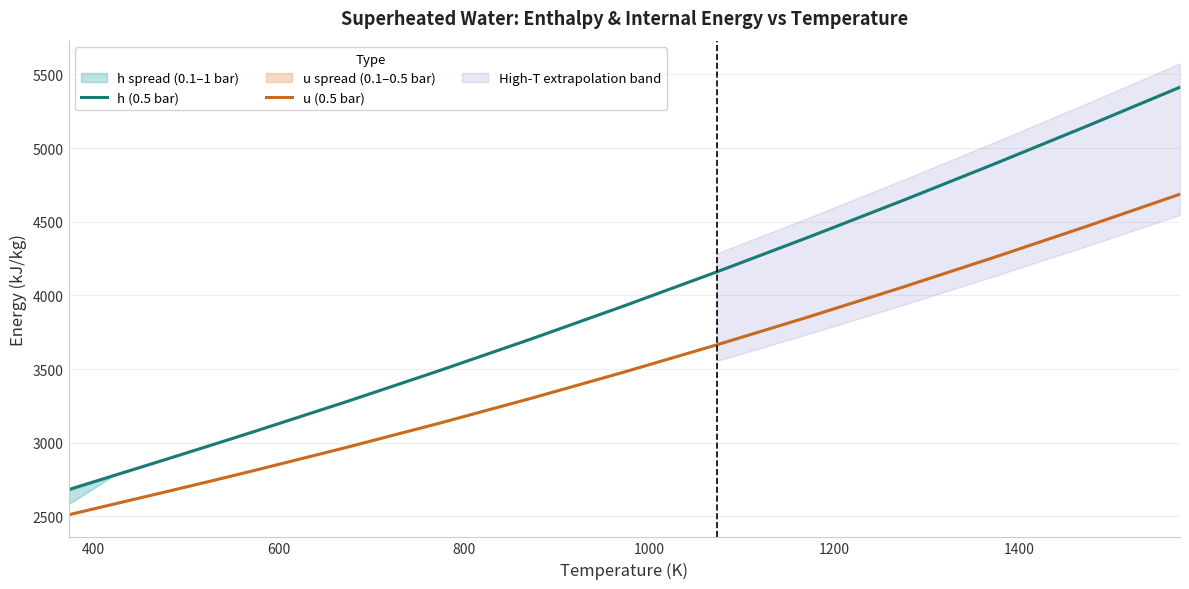

What is the sum of all h (0.5 bar) values?

57455.7